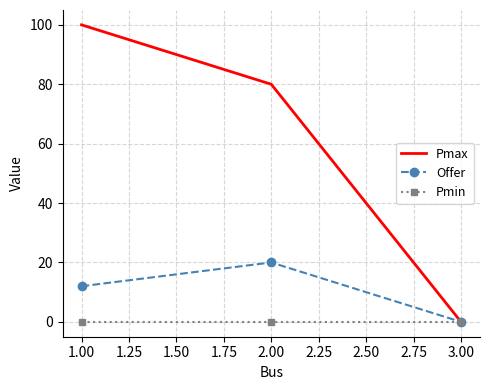

Rank the categories by Pmax value from highest to lowest.

1.00, 2.00, 3.00